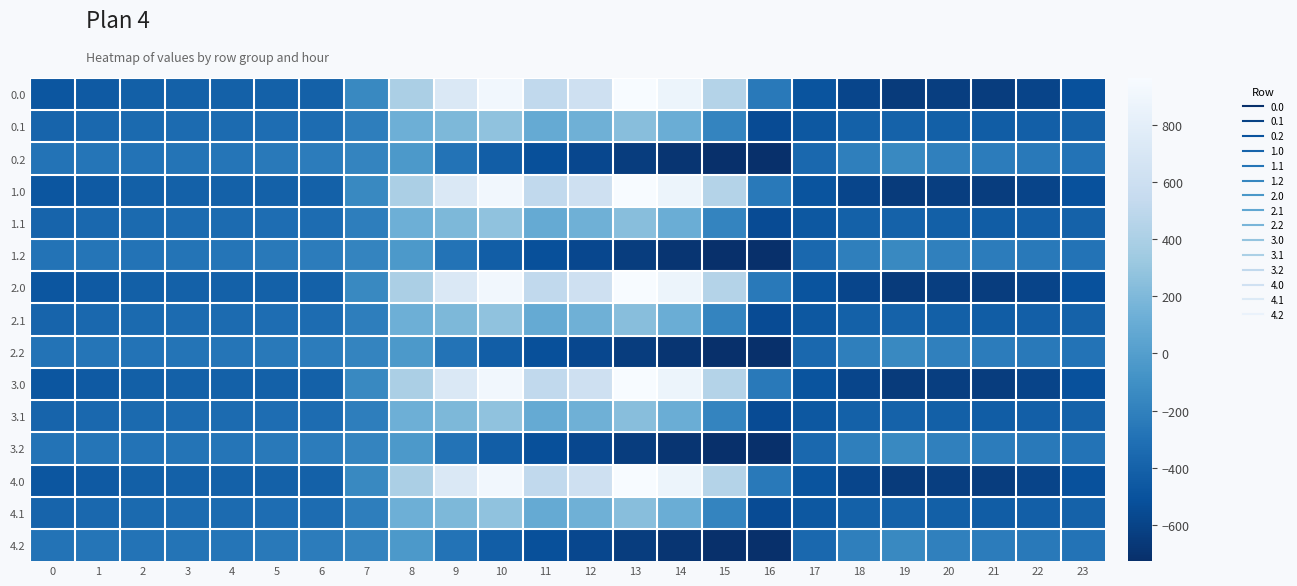

How many data points does each series have?

24